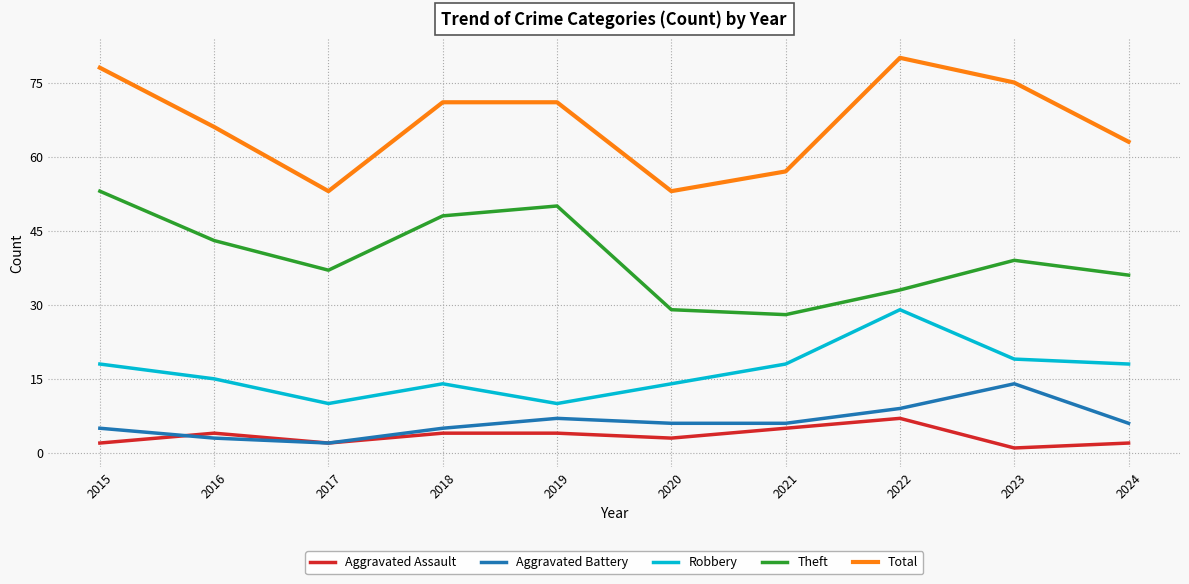

Which series changed the most between 2015 and 2024?

Theft